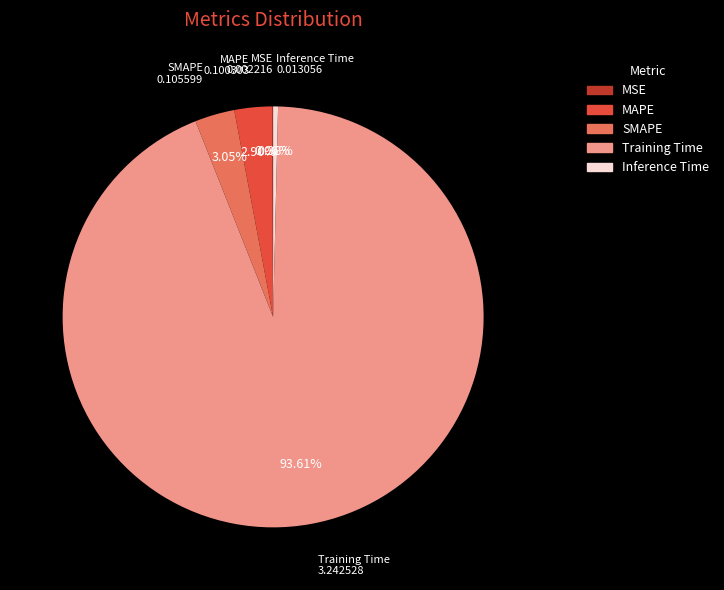

Combined, what portion of the pie is Training Time and Inference Time?

94.0%